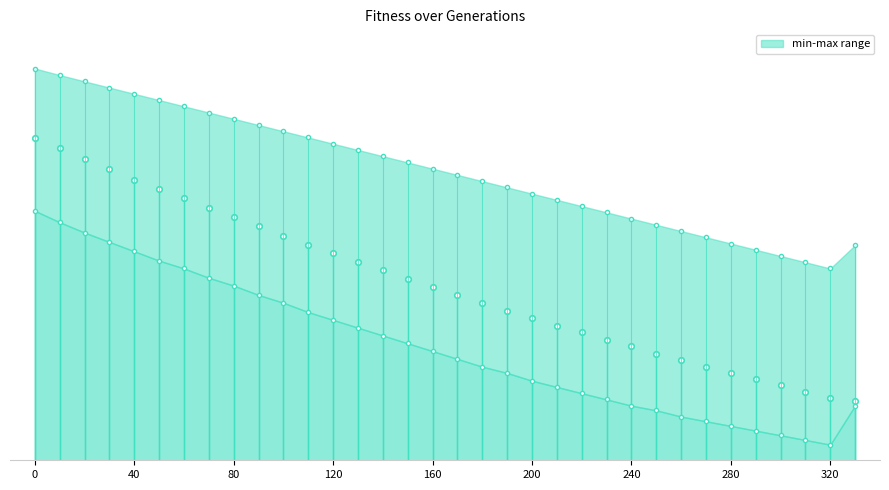

What is the maximum value shown in the chart?

173.2